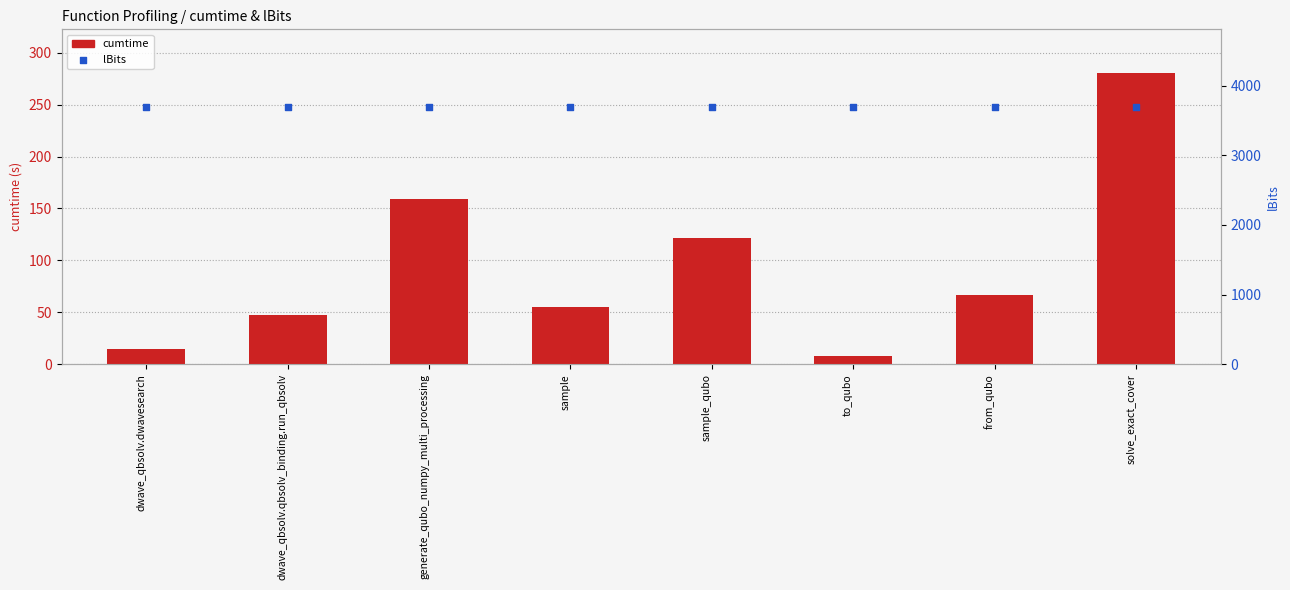

What is the total value across all series at generate_qubo_numpy_multi_processing?

3858.8